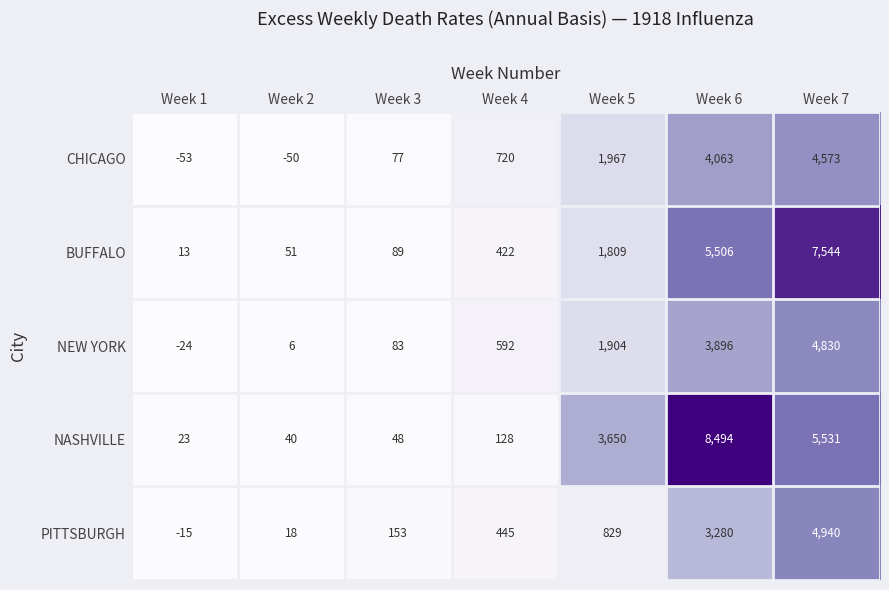

Which series has the largest range (max minus min)?

NASHVILLE